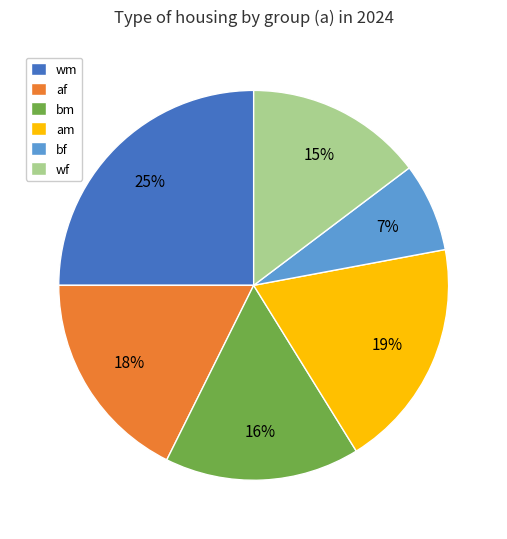

To the nearest percent, what portion does af represent?

18%